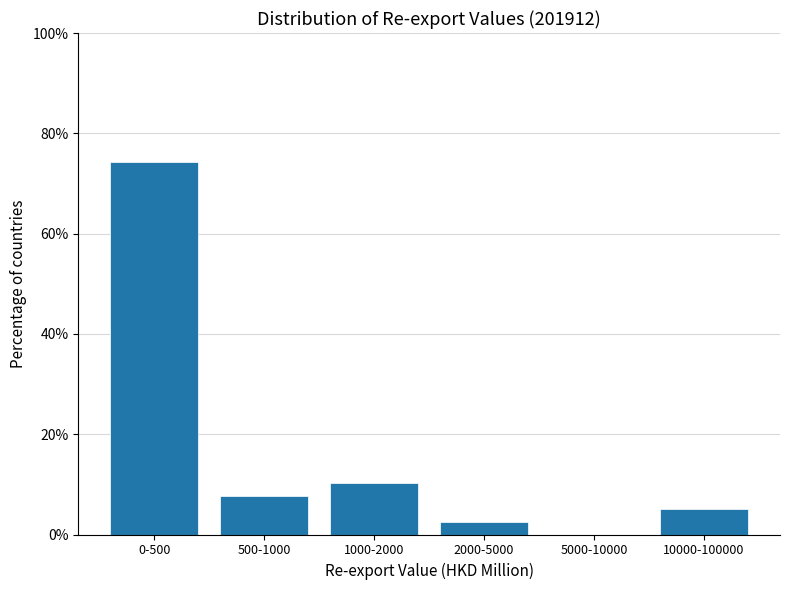

Reading left to right, list all the values displayed in this chart.

0-500=74.4	500-1000=7.7	1000-2000=10.3	2000-5000=2.6	5000-10000=0.0	10000-100000=5.1